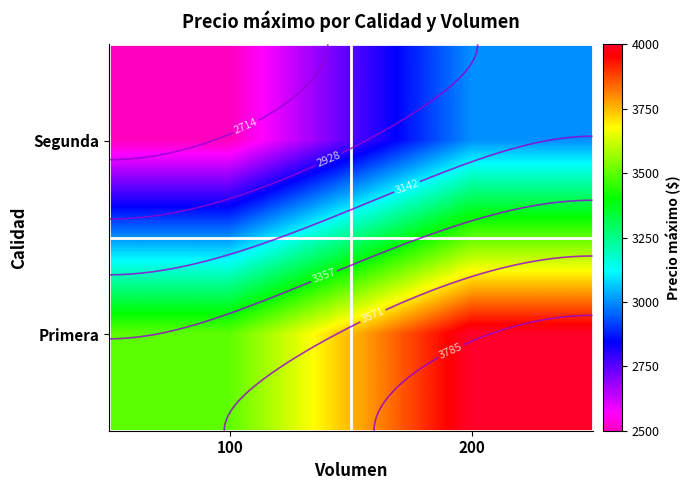

Read the Primera value at 200, to the nearest 10.

4000